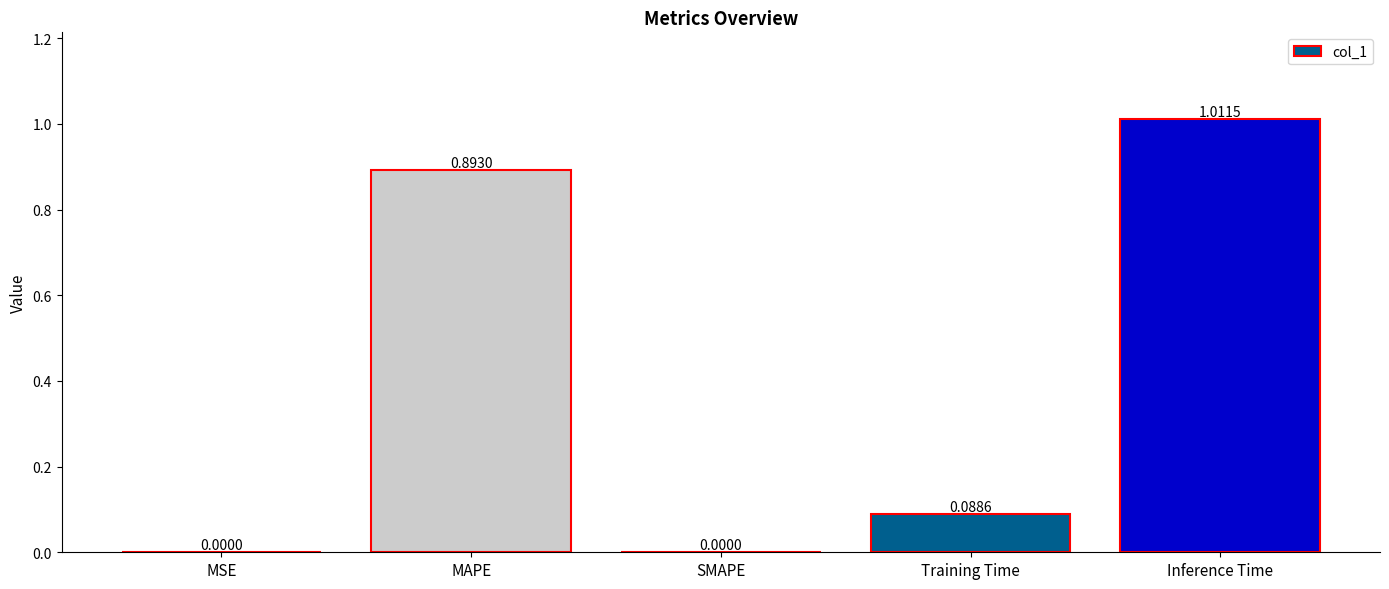

Which label corresponds to the largest value in the chart?

Inference Time